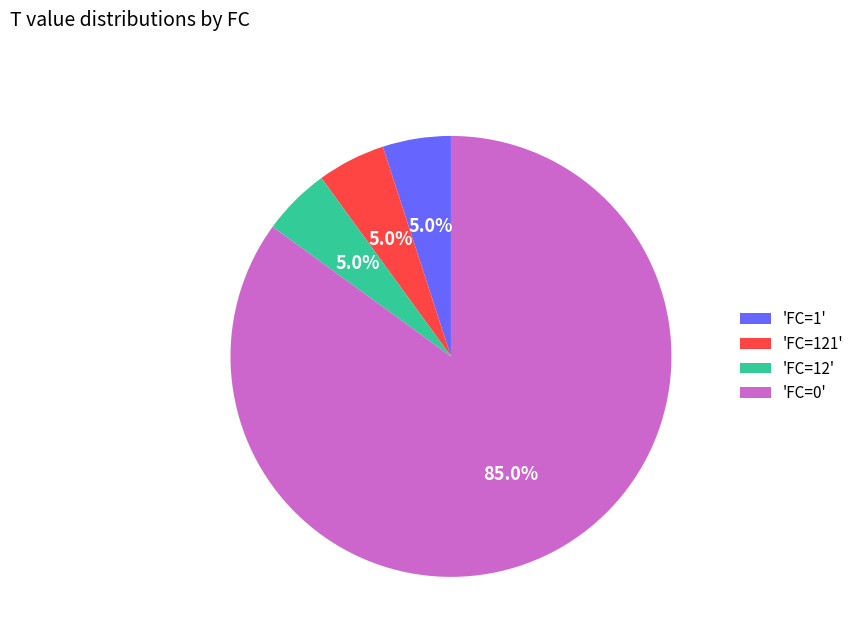

Which slice is the largest?

'FC=0'